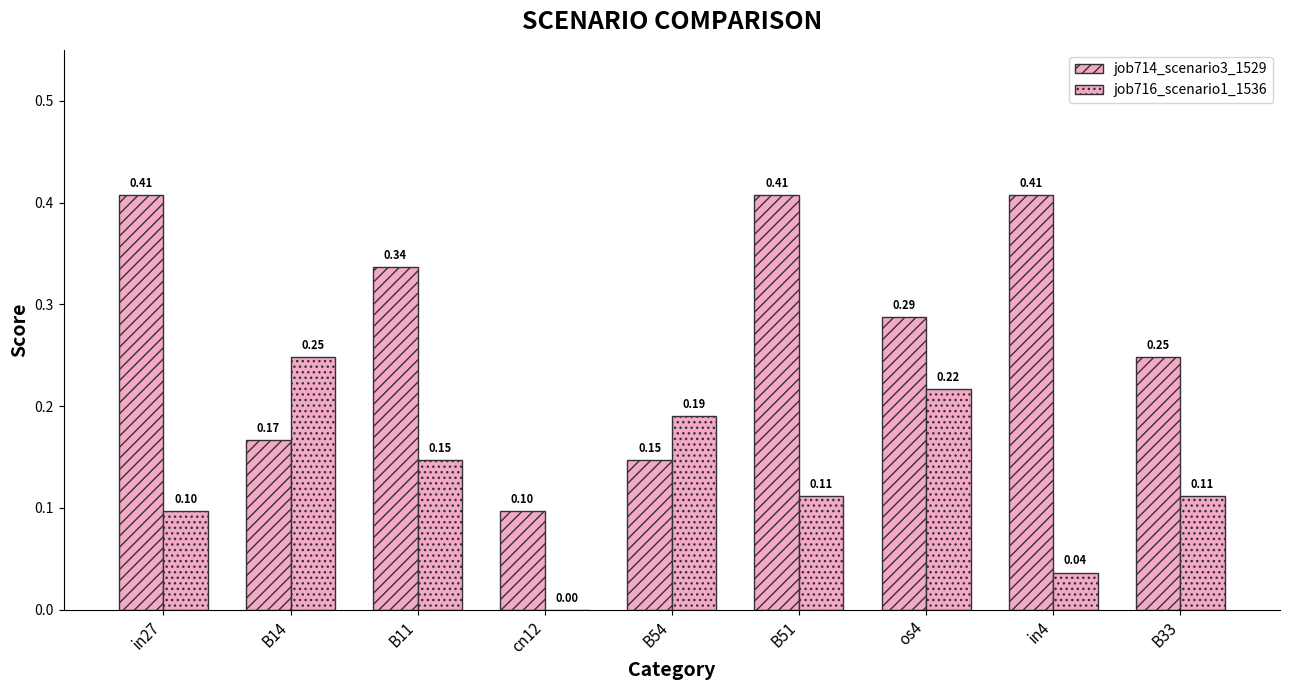

Are the bars horizontal?

No